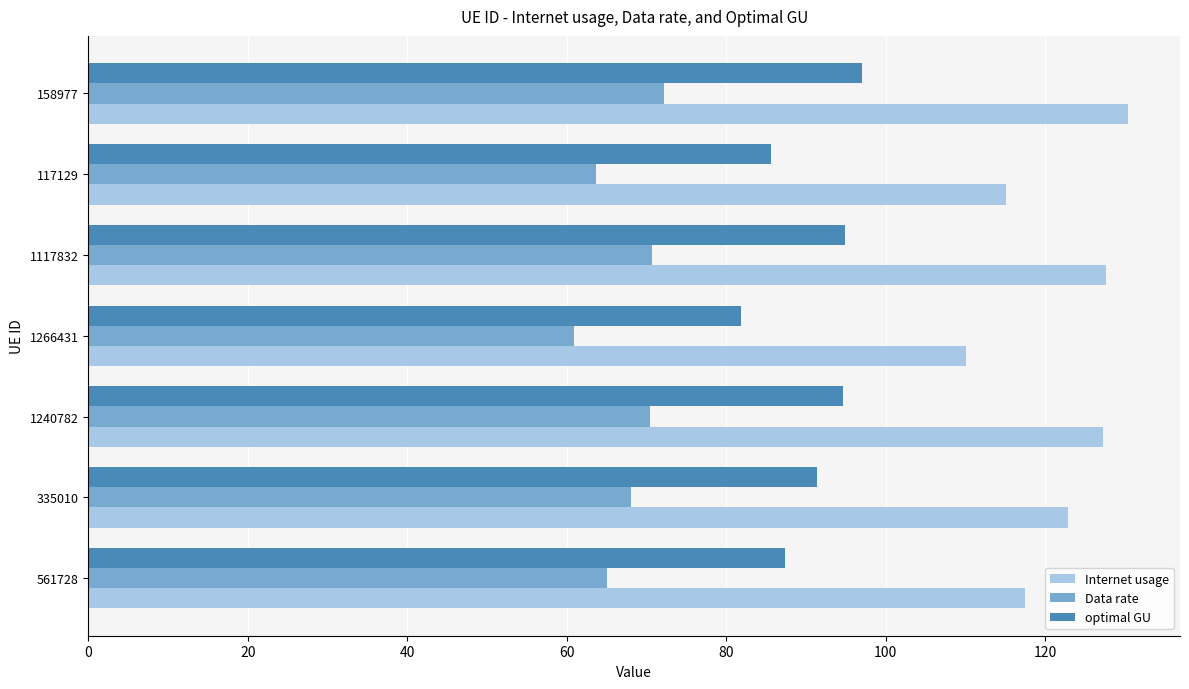

What is the lowest value of the Internet usage series?

110.1